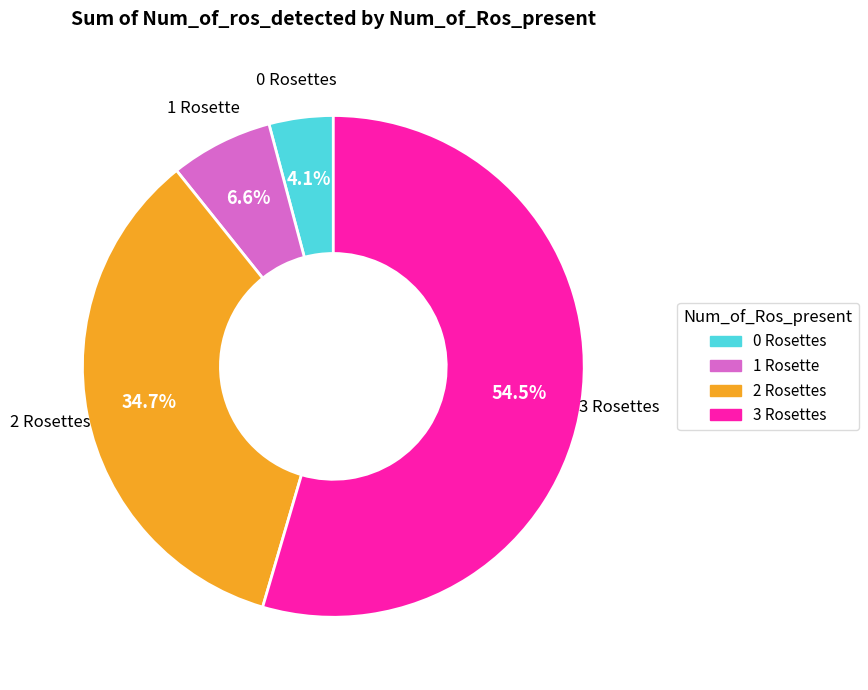

How many segments does this pie chart have?

4